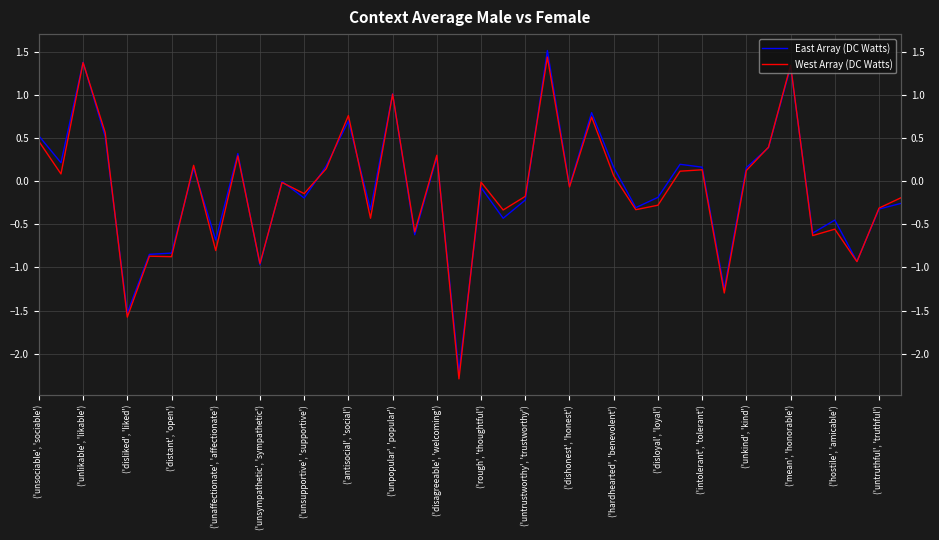

What are all the series names shown in the legend?

East Array (DC Watts), West Array (DC Watts)